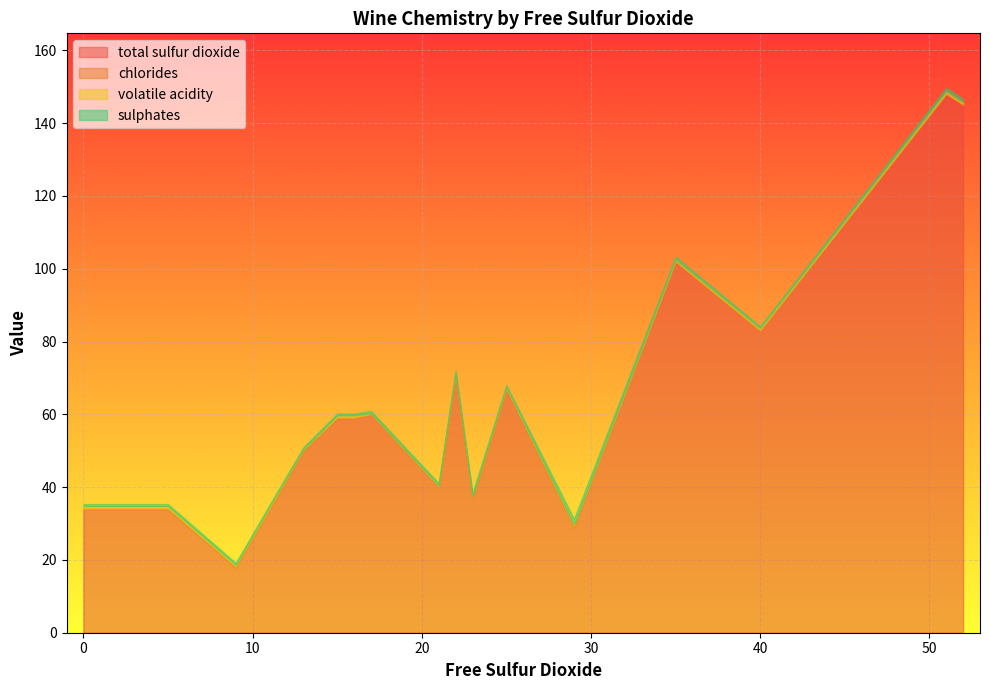

Reading left to right, transcribe all the data shown in this chart.

total sulfur dioxide: 0=34.0	5=34.0	9=18.0	11=34.0	13=50.0	15=59.0	16=59.0	17=60.0	21=40.0	22=71.0	23=37.0	25=67.0	29=29.0	35=102.0	40=83.0	51=148.0	52=145.0
chlorides: 0=0.1	5=0.1	9=0.1	11=0.1	13=0.1	15=0.1	16=0.1	17=0.1	21=0.1	22=0.1	23=0.1	25=0.1	29=0.1	35=0.1	40=0.1	51=0.2	52=0.2
volatile acidity: 0=0.7	5=0.7	9=0.6	11=0.7	13=0.3	15=0.6	16=0.6	17=0.3	21=0.4	22=0.4	23=0.4	25=0.5	29=0.6	35=0.5	40=0.6	51=0.6	52=0.6
sulphates: 0=0.6	5=0.6	9=0.6	11=0.5	13=0.6	15=0.5	16=0.5	17=0.6	21=0.6	22=0.7	23=0.9	25=0.5	29=1.6	35=0.8	40=0.5	51=0.9	52=0.9